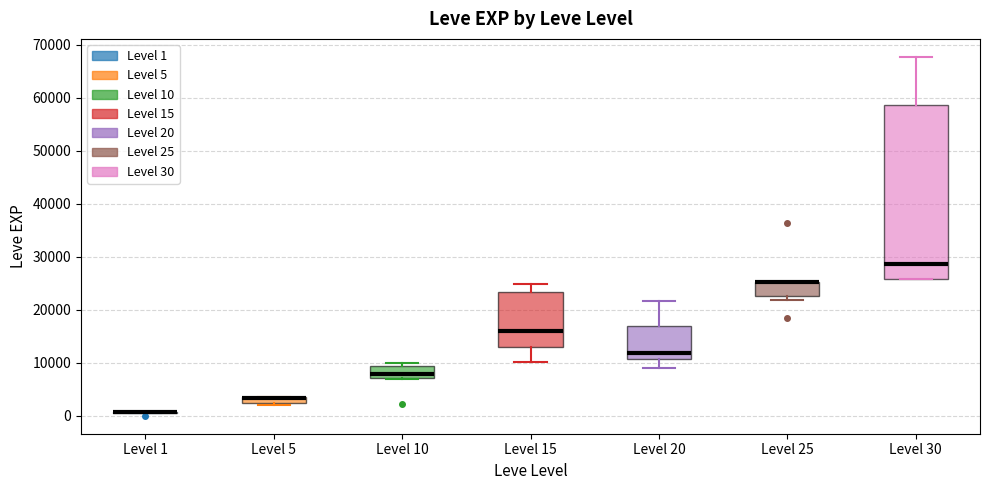

Which box is the tallest, from its lower edge to its upper edge?

Level 30